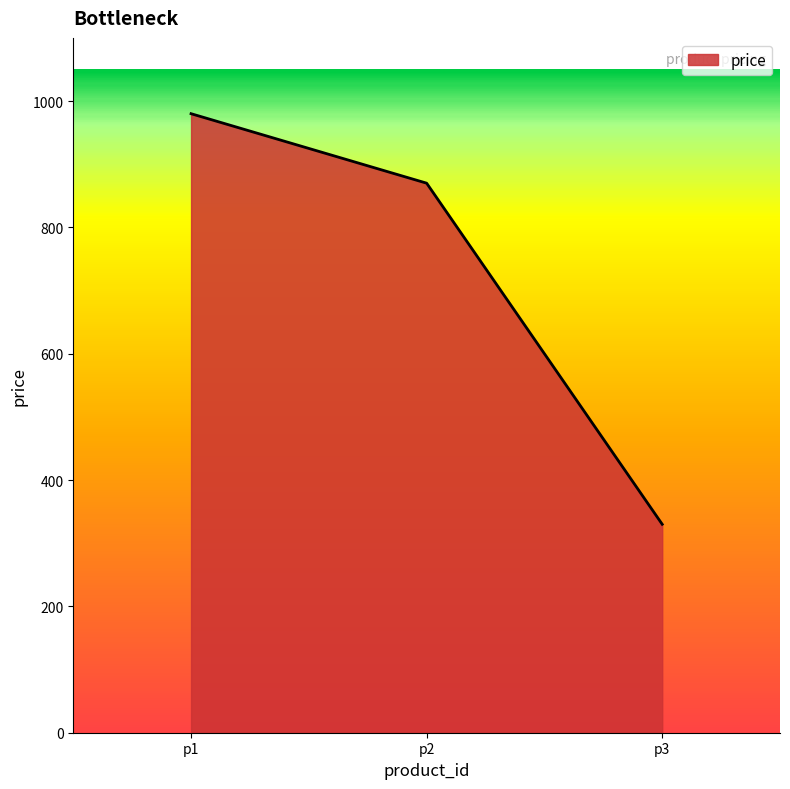

How many series are shown in this chart?

1